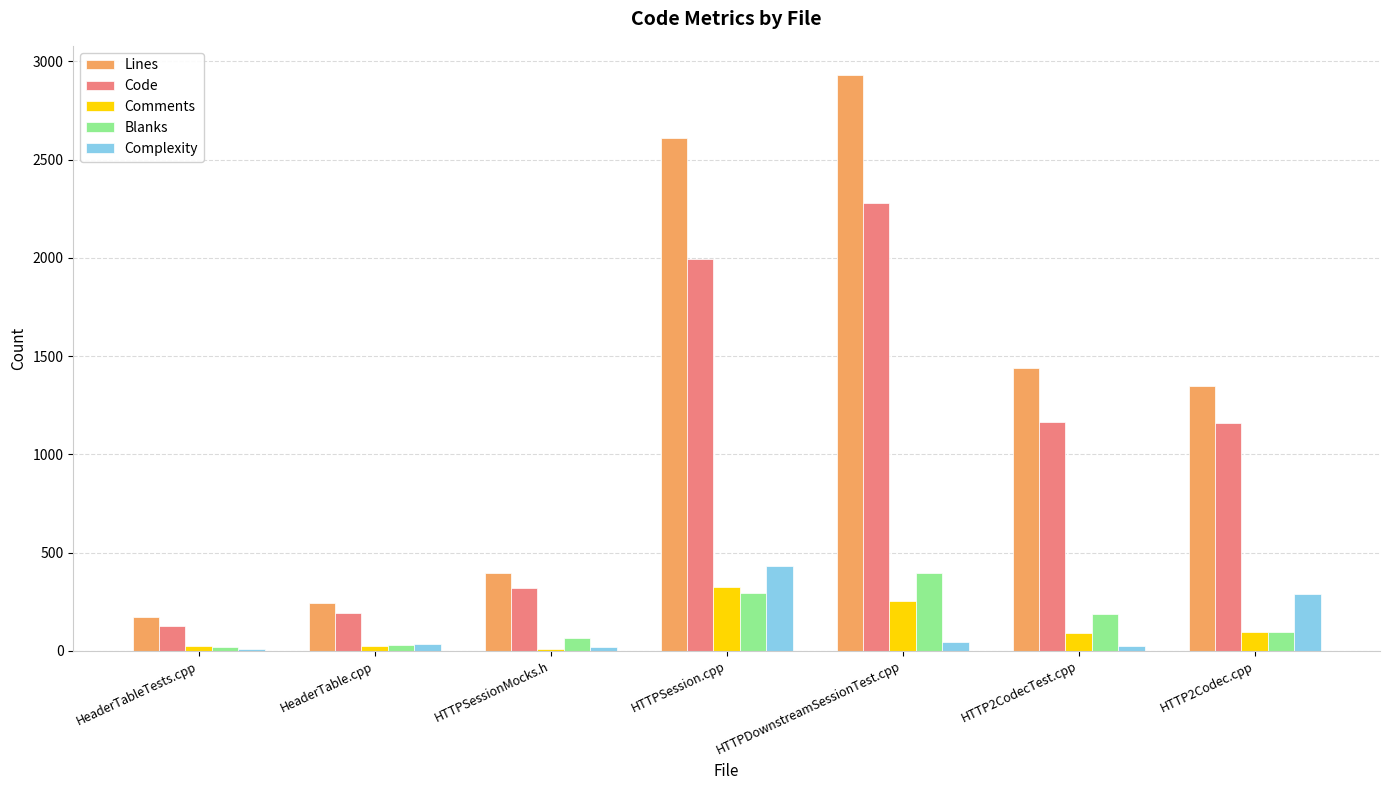

What is the difference between the Lines values at HTTPDownstreamSessionTest.cpp and HTTP2CodecTest.cpp?

1491